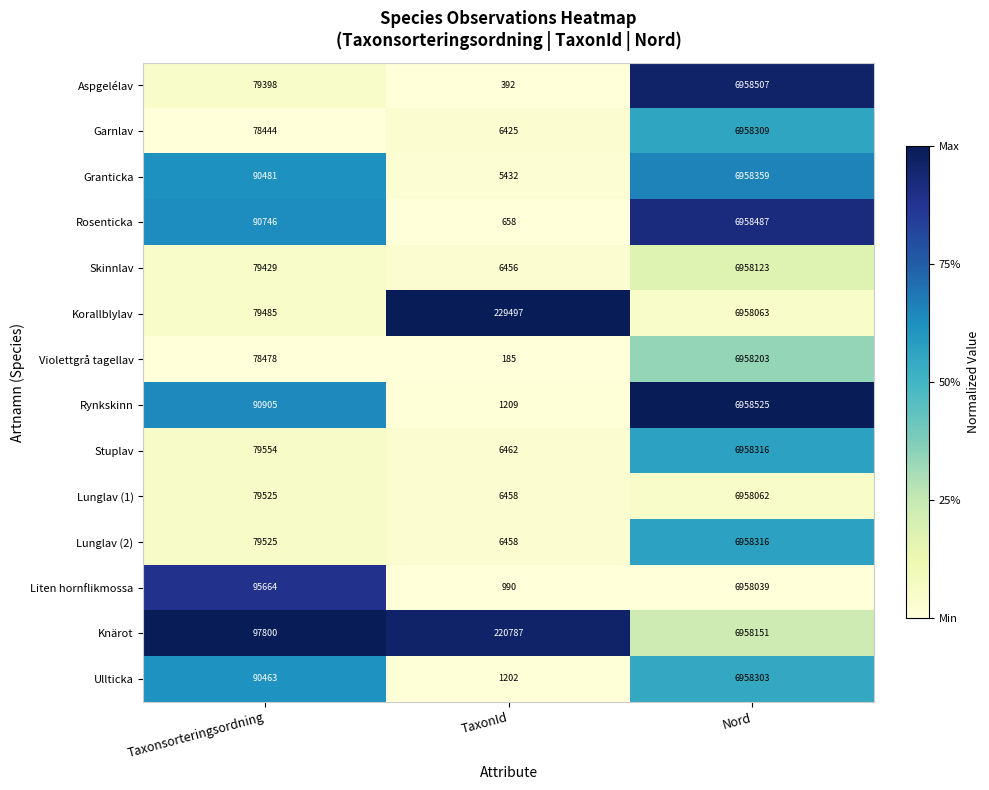

Which series has the largest total across all categories?

Knärot